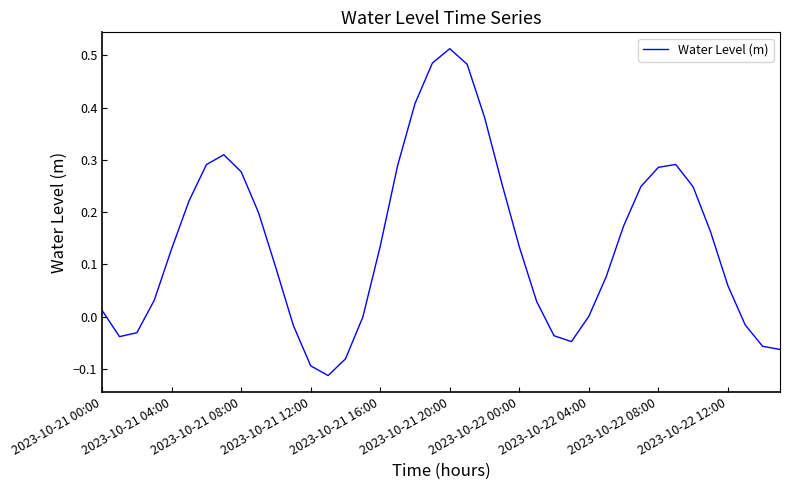

What is the difference between the maximum and minimum values?

0.6